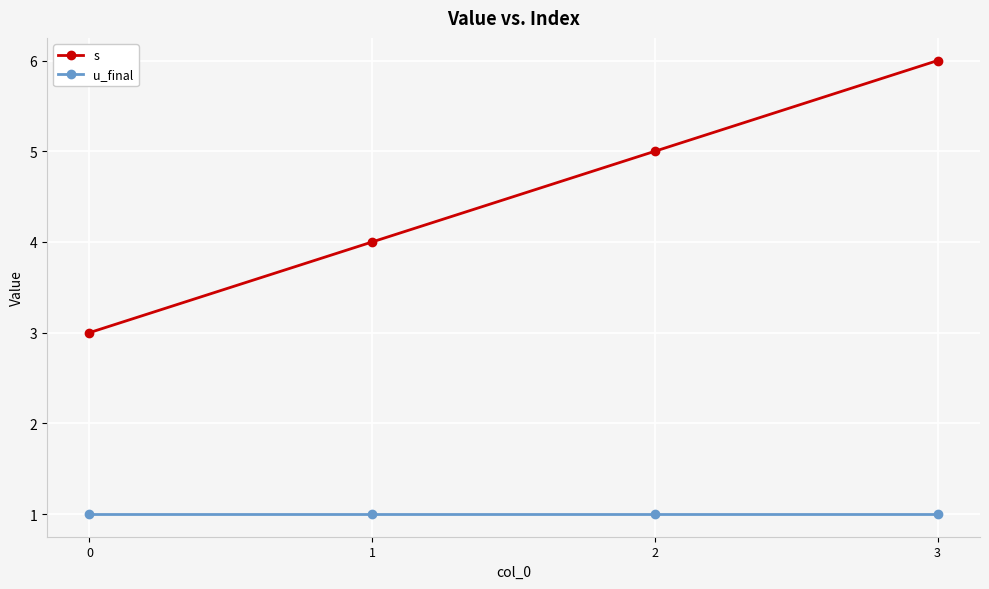

True or false: s has more than 0 points higher than both neighbors.

False